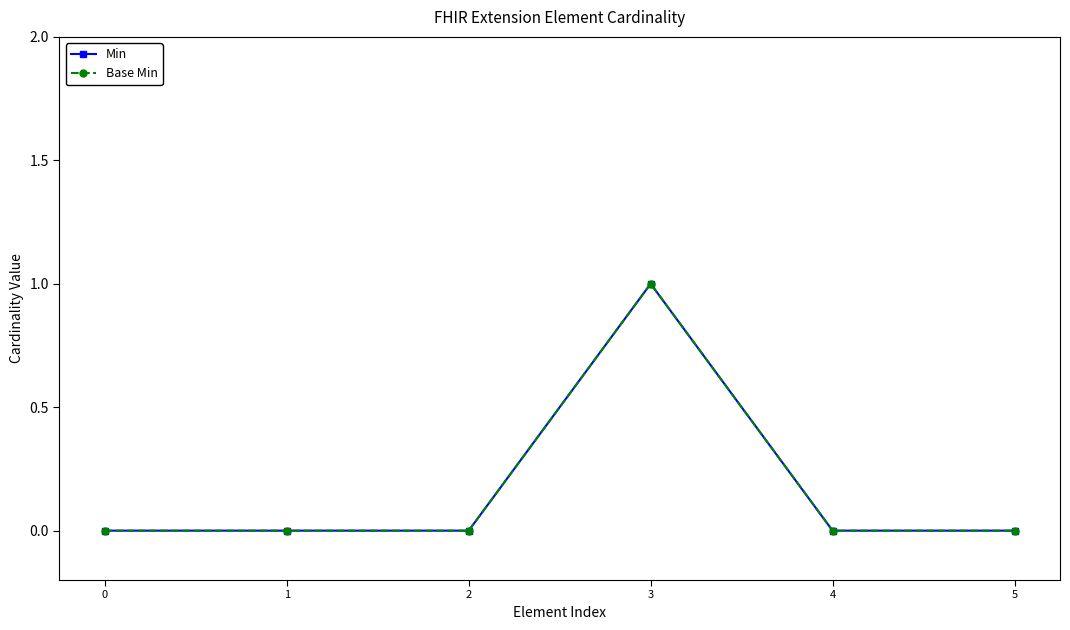

Does the chart have visible grid lines?

No